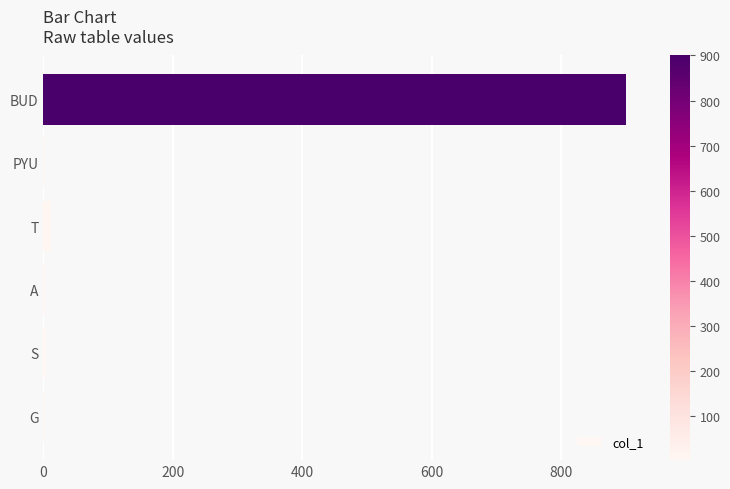

What is the greatest value displayed?

900